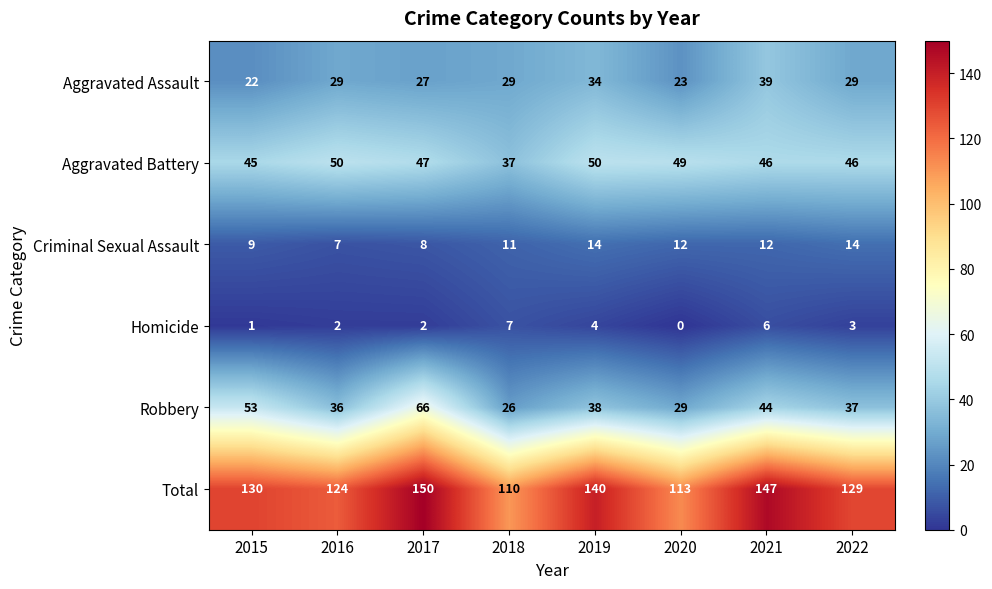

What is the total value across all series at 2022?

258